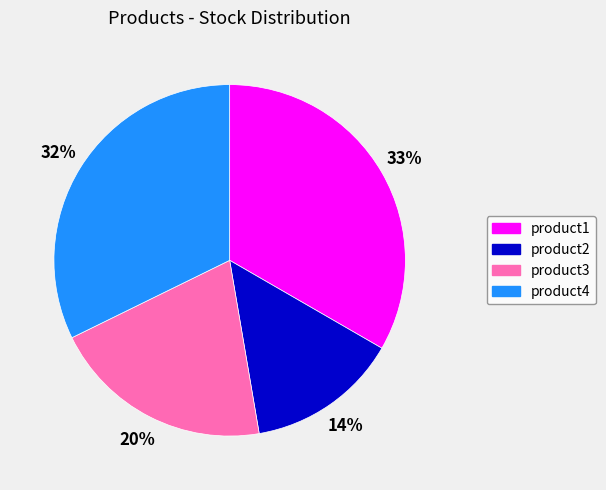

To the nearest percent, what percentage of the pie is product4?

32%